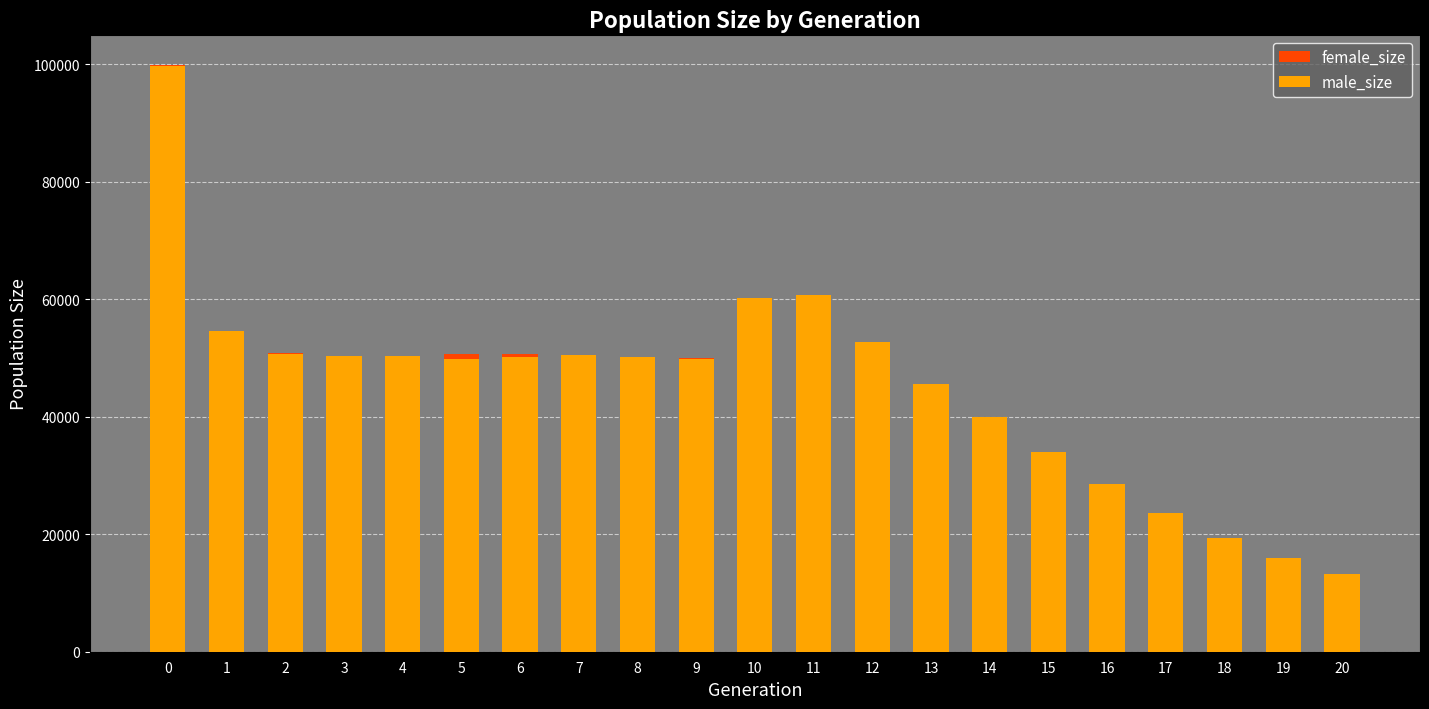

How many series are shown in this chart?

2